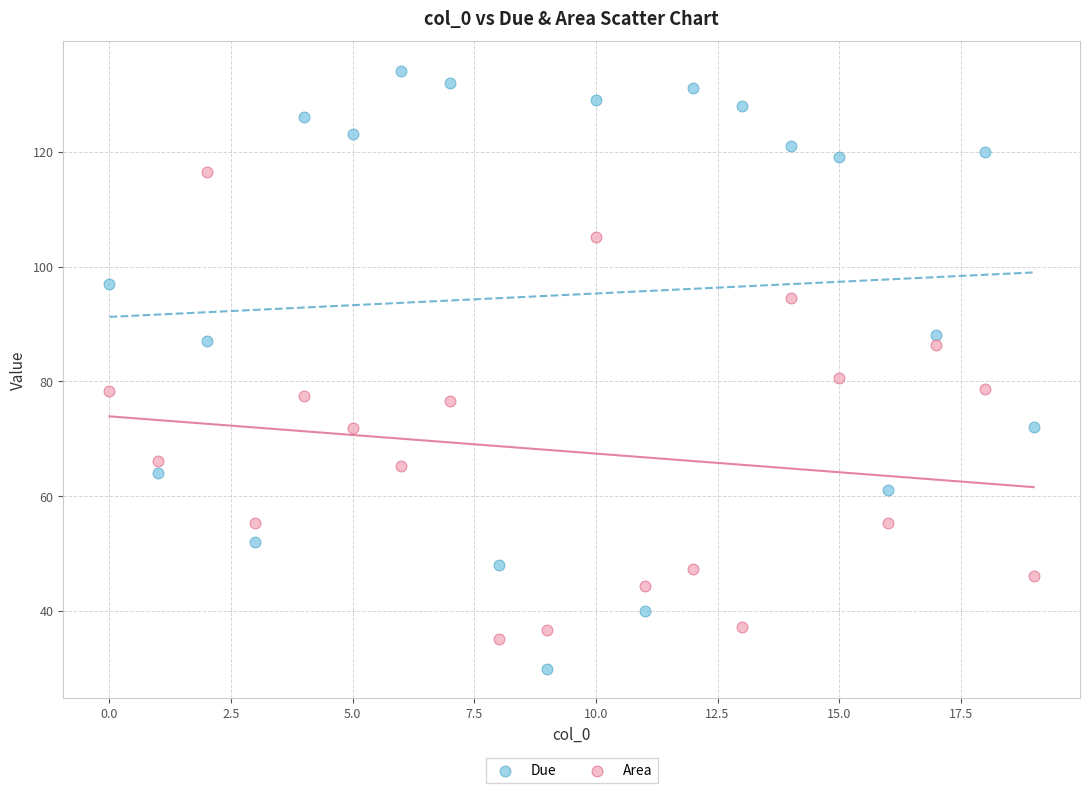

In the Due series, what Y value is closest to 82?

87.0